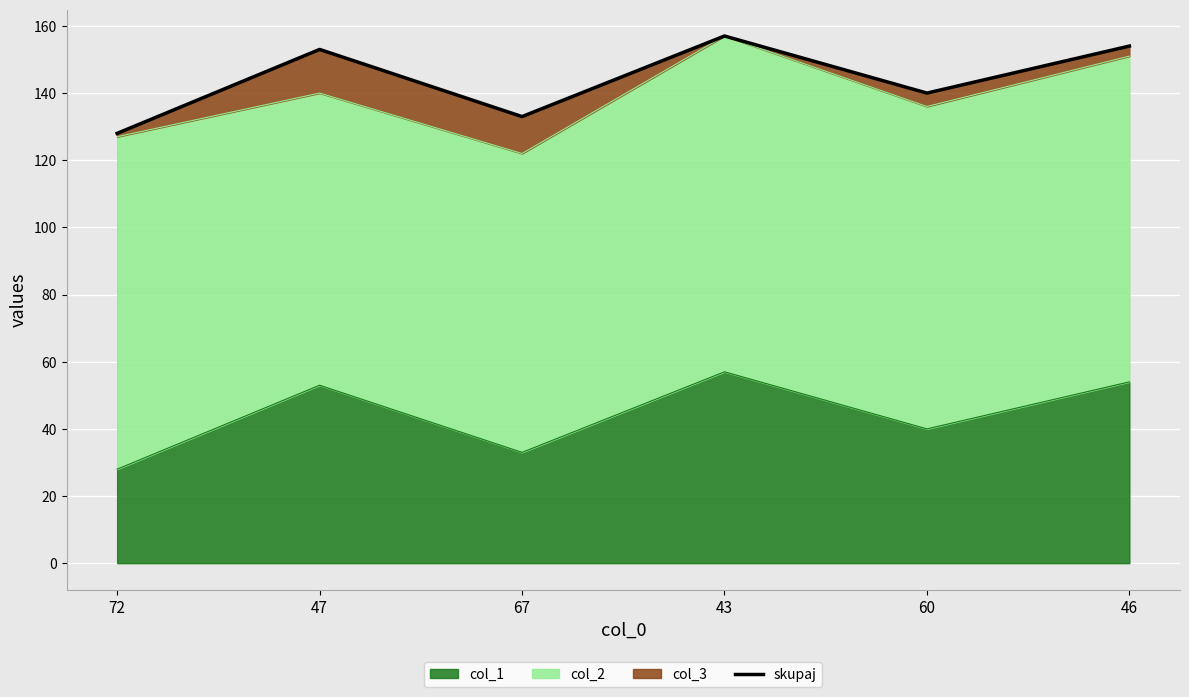

At which category does the chart reach its minimum across all series?

72